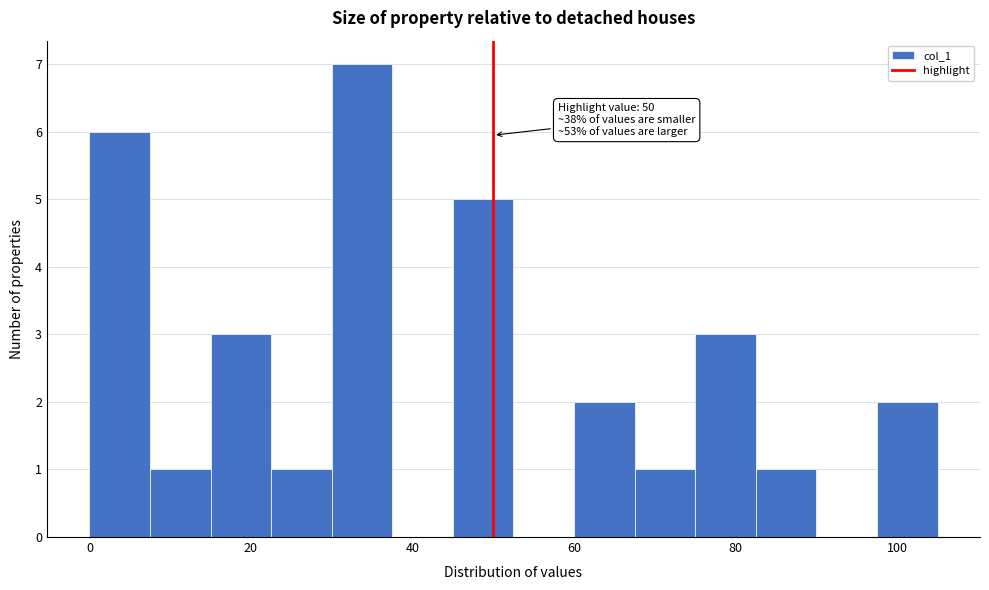

Read against the x-axis, roughly where is the centre of the tallest bar?

34